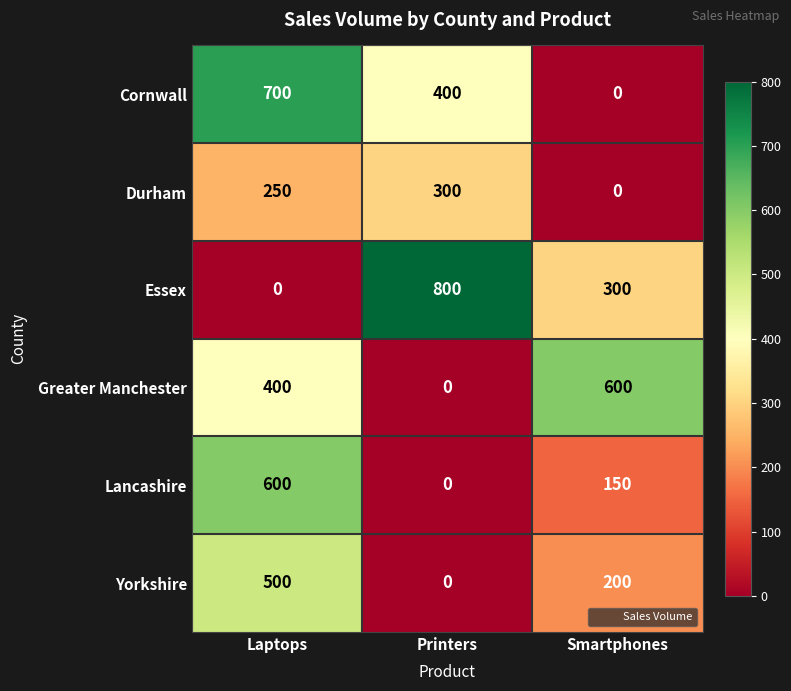

What is the difference between the Greater Manchester values at Laptops and Printers?

400